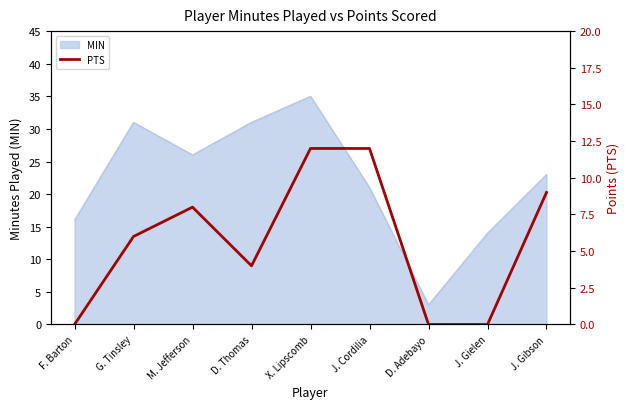

Is it true that the value at X. Lipscomb is 17?

False